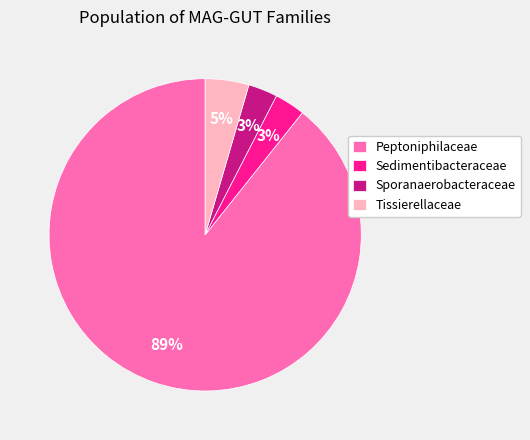

Is it true that Sporanaerobacteraceae is 18% of the pie?

False